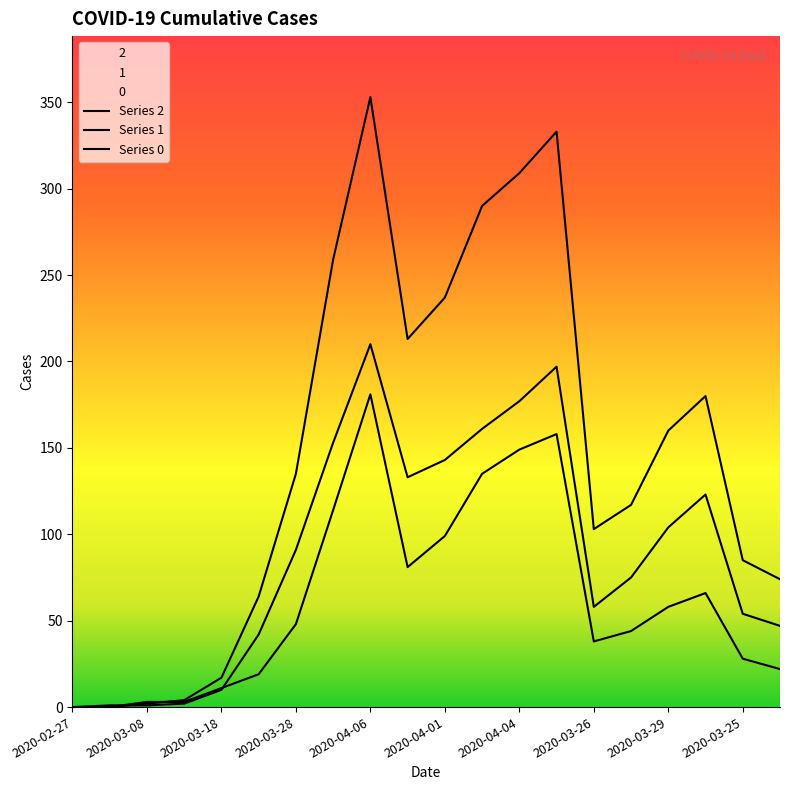

Reading left to right, extract all data points from this chart.

0: 2020-02-27=0	2020-03-03=0	2020-03-08=2	2020-03-13=4	2020-03-18=17	2020-03-23=64	2020-03-28=135	2020-04-02=259	2020-04-06=353	2020-03-31=213	2020-04-01=237	2020-04-03=290	2020-04-04=309	2020-04-05=333	2020-03-26=103	2020-03-27=117	2020-03-29=160	2020-03-30=180	2020-03-25=85	2020-03-24=74
1: 2020-02-27=0	2020-03-03=0	2020-03-08=3	2020-03-13=3	2020-03-18=11	2020-03-23=19	2020-03-28=48	2020-04-02=114	2020-04-06=181	2020-03-31=81	2020-04-01=99	2020-04-03=135	2020-04-04=149	2020-04-05=158	2020-03-26=38	2020-03-27=44	2020-03-29=58	2020-03-30=66	2020-03-25=28	2020-03-24=22
2: 2020-02-27=0	2020-03-03=1	2020-03-08=1	2020-03-13=2	2020-03-18=10	2020-03-23=42	2020-03-28=91	2020-04-02=153	2020-04-06=210	2020-03-31=133	2020-04-01=143	2020-04-03=161	2020-04-04=177	2020-04-05=197	2020-03-26=58	2020-03-27=75	2020-03-29=104	2020-03-30=123	2020-03-25=54	2020-03-24=47